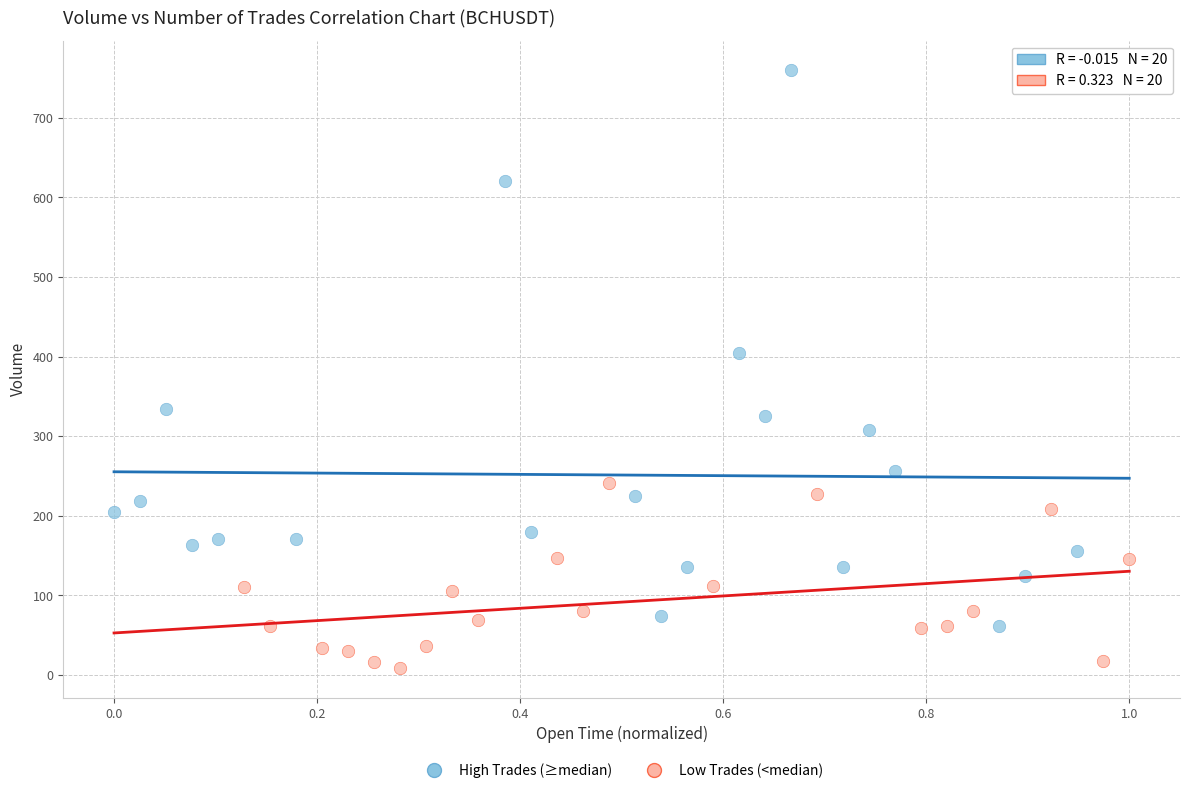

Which series has the largest Y range (max minus min)?

High Trades (≥median)